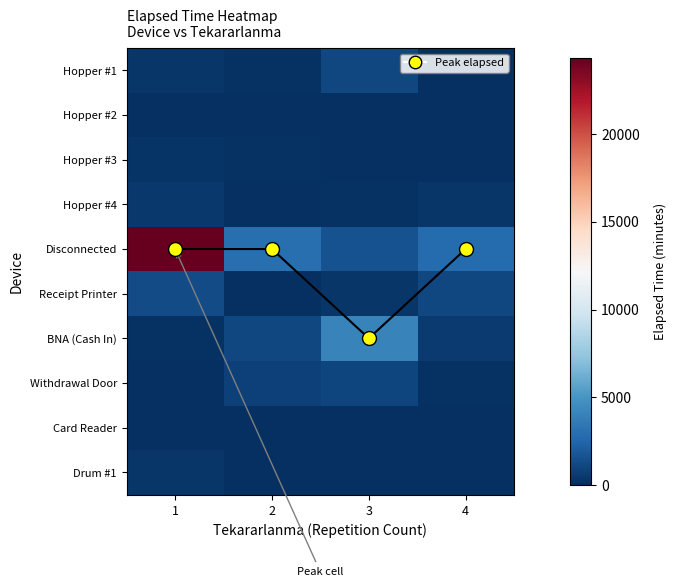

At 1, list the series in order from largest to smallest.

Disconnected, Receipt Printer, Hopper #4, Drum #1, Hopper #1, Hopper #3, BNA (Cash In), Hopper #2, Withdrawal Door, Card Reader, Peak device